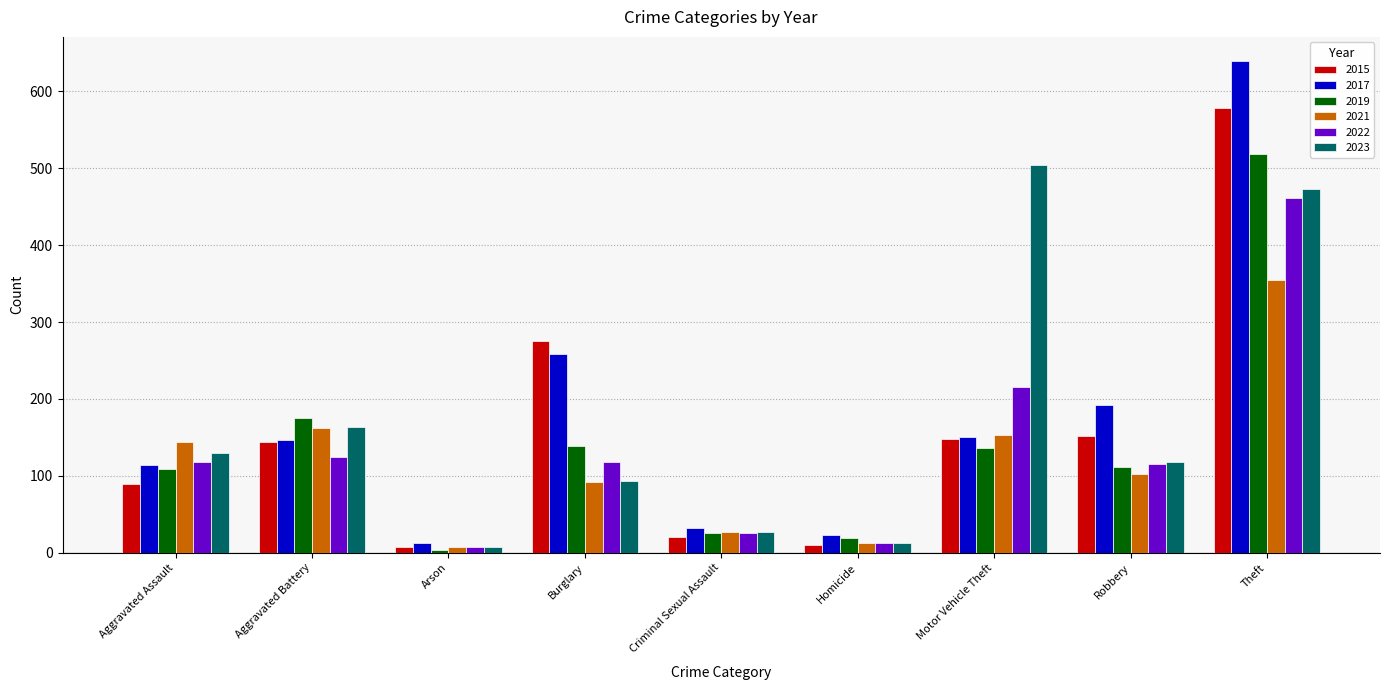

Where is 2015 nearest to the value 293?

Burglary